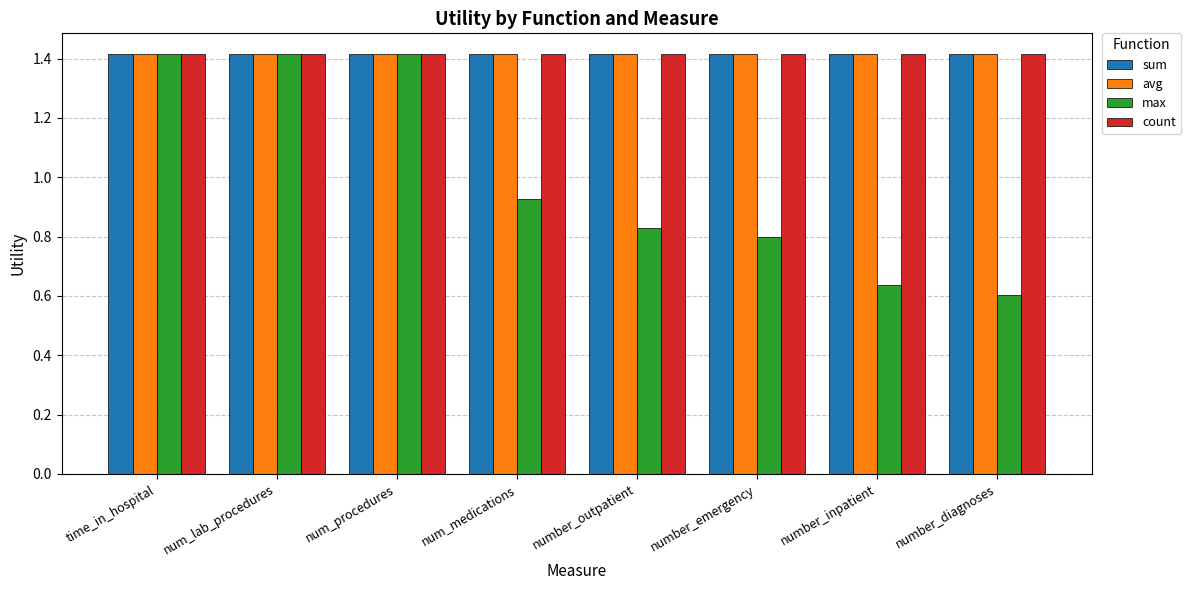

What value does the count series have at number_outpatient?

1.4